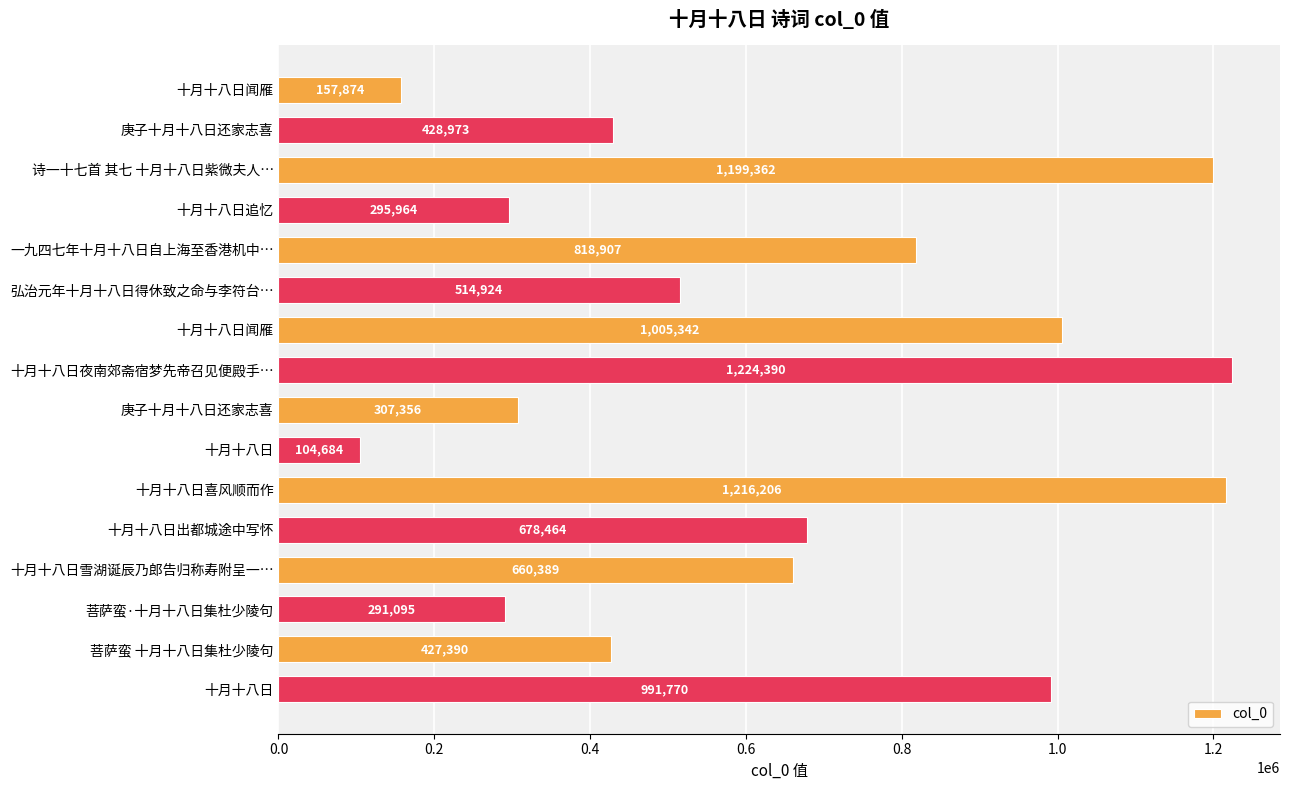

Are the bars horizontal?

Yes